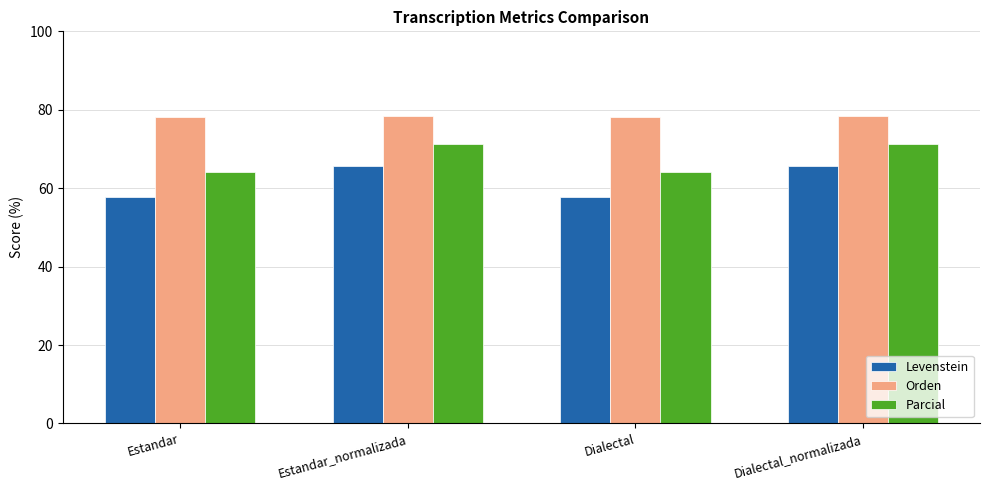

What is the average value of the Parcial series?

67.7